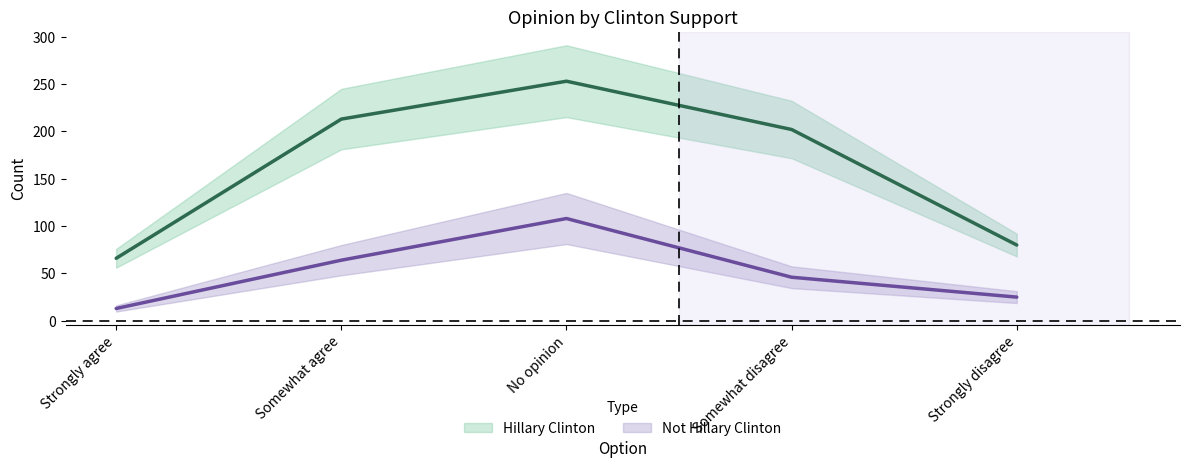

How many values in the Not Hillary Clinton series exceed 46?

2